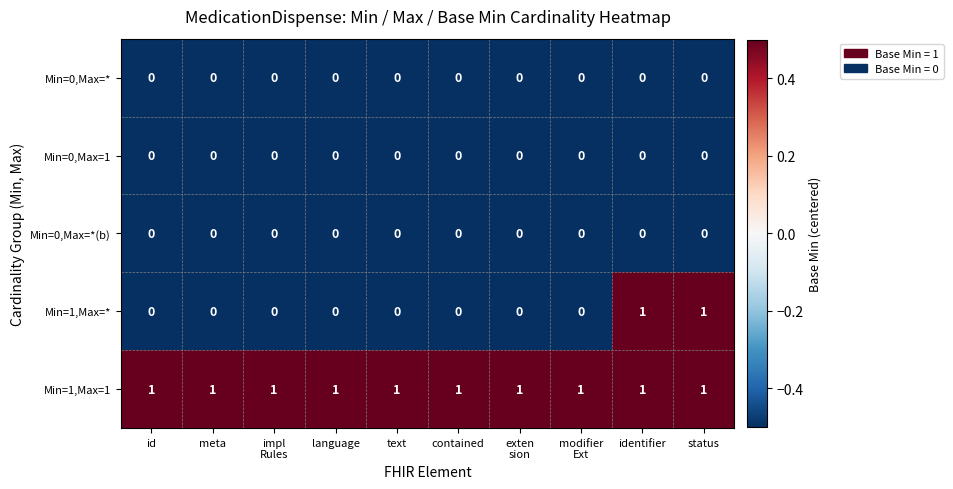

Count the Min=1,Max=* values in the range 0 to 1.

10